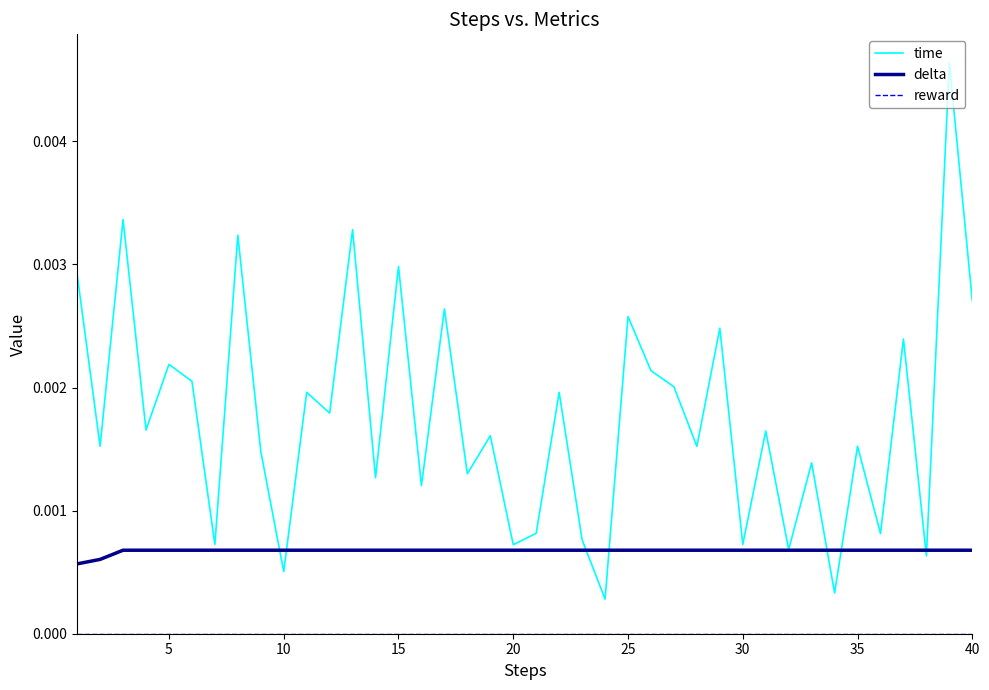

Rank the series by their maximum value, from lowest to highest.

reward, delta, time